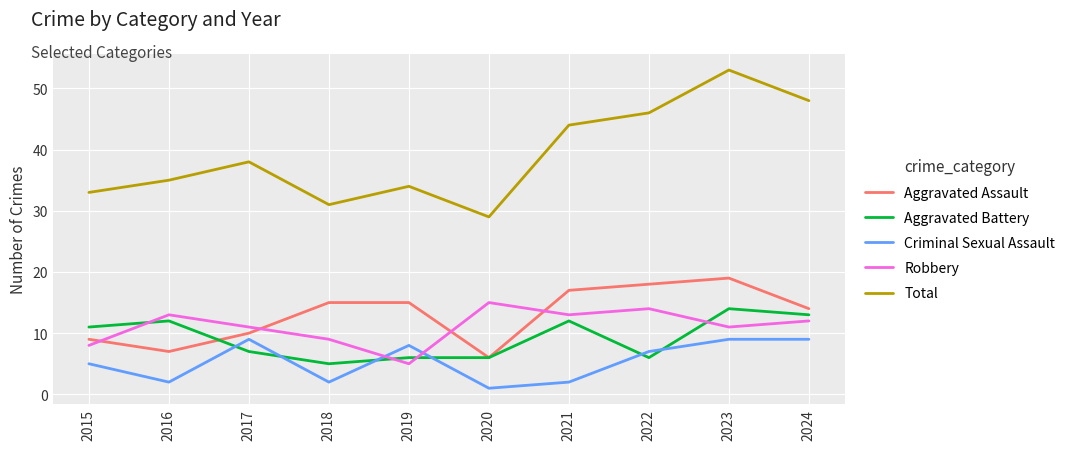

After their last crossing, which series has the higher values: Aggravated Battery or Aggravated Assault?

Aggravated Assault